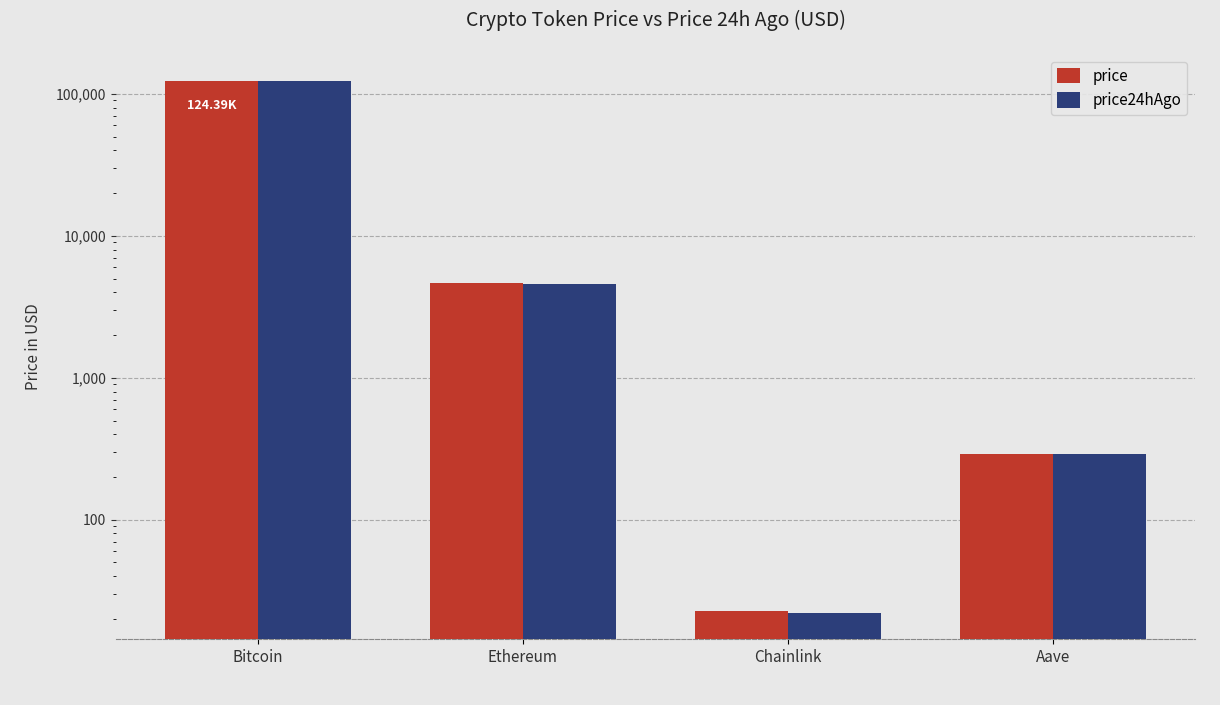

What is the difference between the maximum and second lowest values in the price24hAgo series?

123807.6